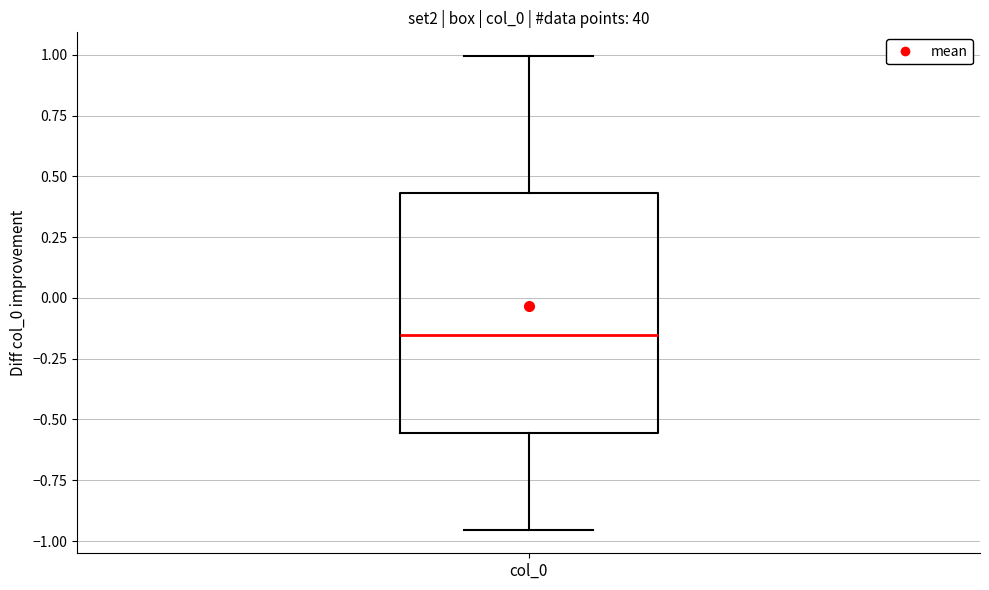

Transcribe this box plot: give where the median line is, the range the box spans, and where the two whiskers end, as read against the y-axis. The values are not printed on the chart, so give them approximately, as read against the axis.

median -0.15, box -0.55 to 0.45, whiskers -0.95 to 1.00